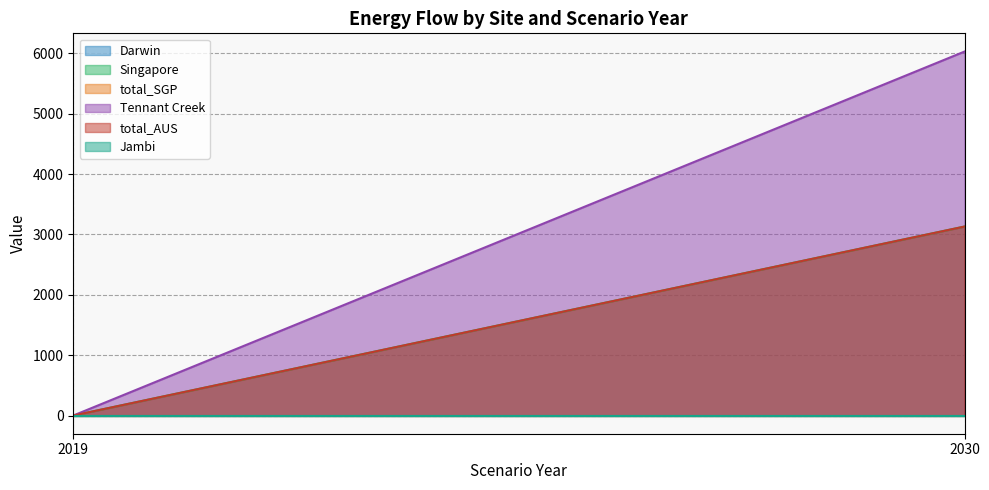

Which series has the widest spread of values?

Tennant Creek